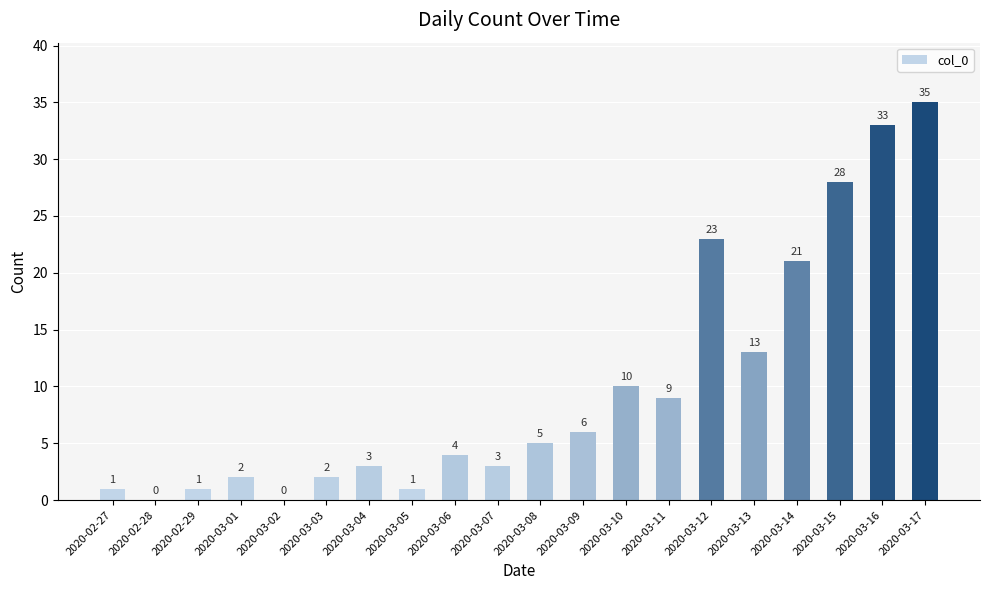

Where is the data nearest to the value 17?

2020-03-13